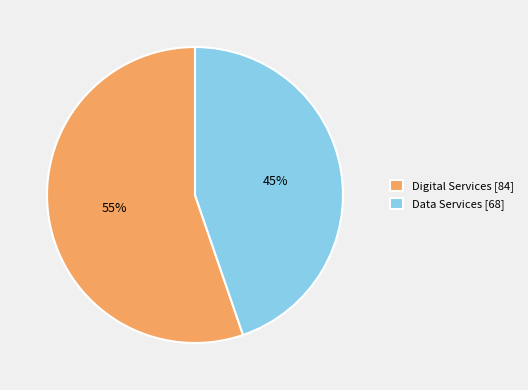

Is it true that Data Services is 45% of the pie?

True